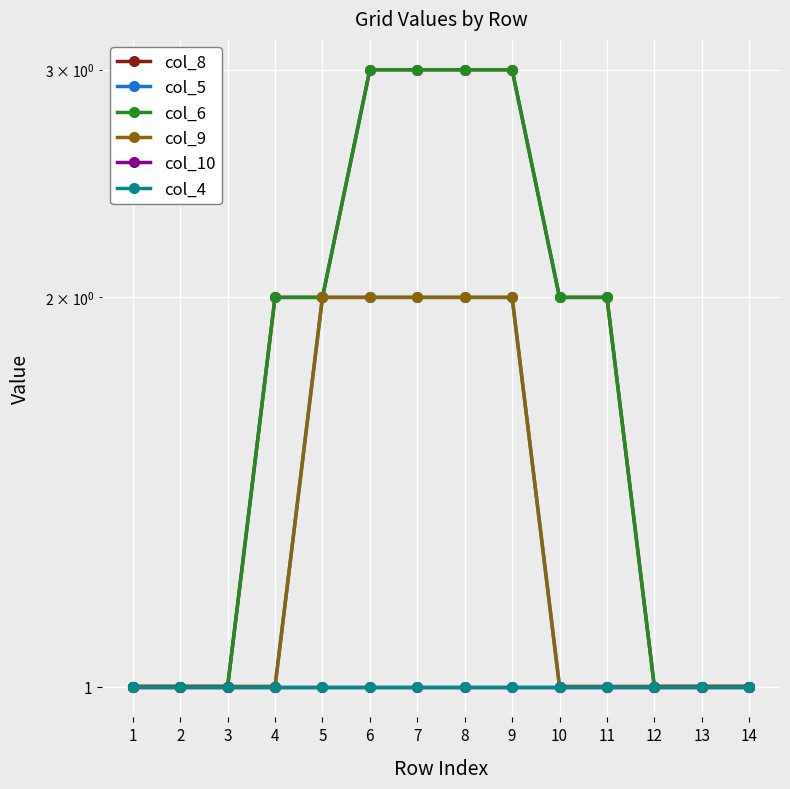

What is the total value across all series at 11?

8